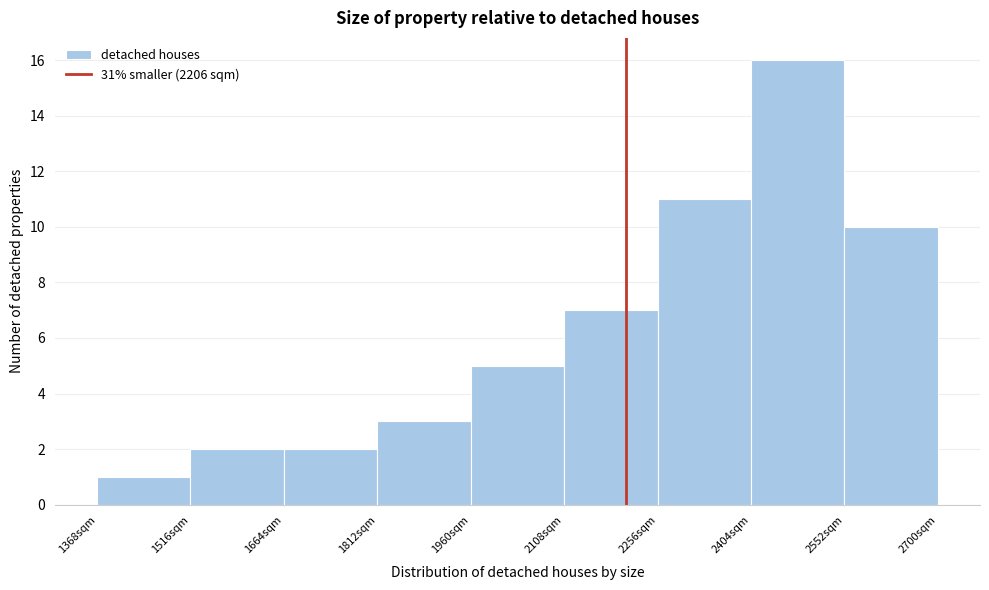

Which range on the x-axis has the tallest bar?

2400 to 2560